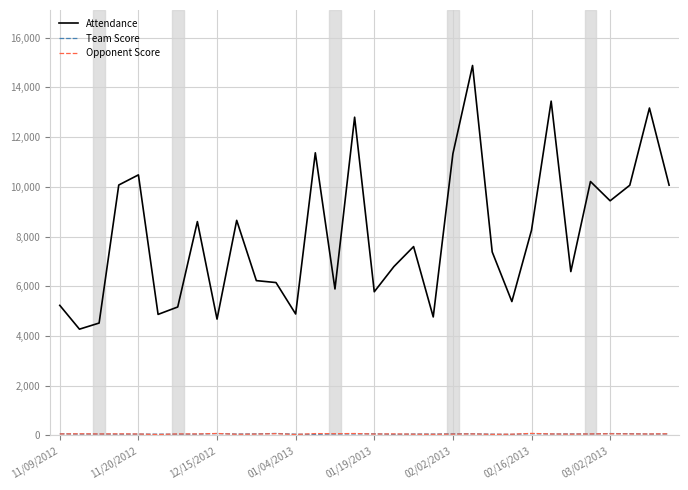

Which series has the widest spread of values?

Attendance